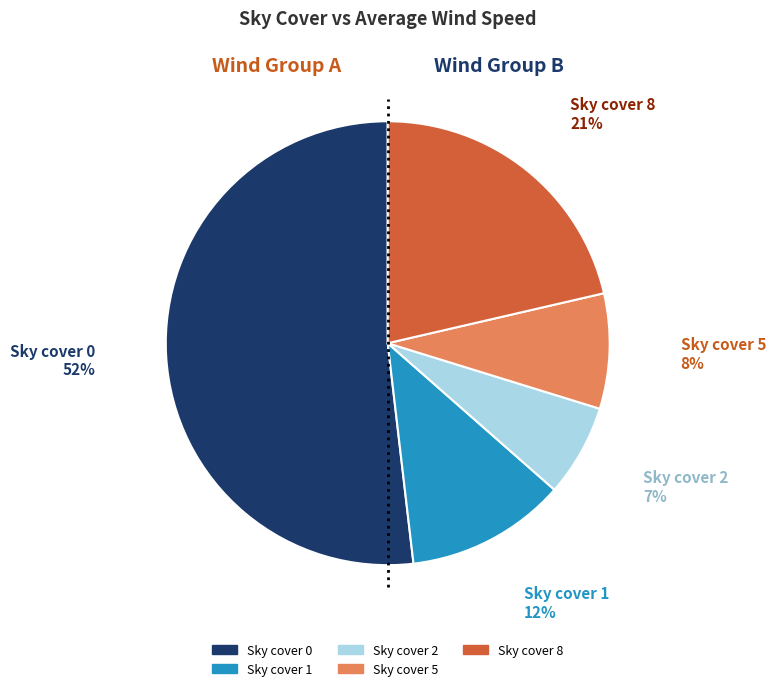

Does any single category account for the majority?

Yes